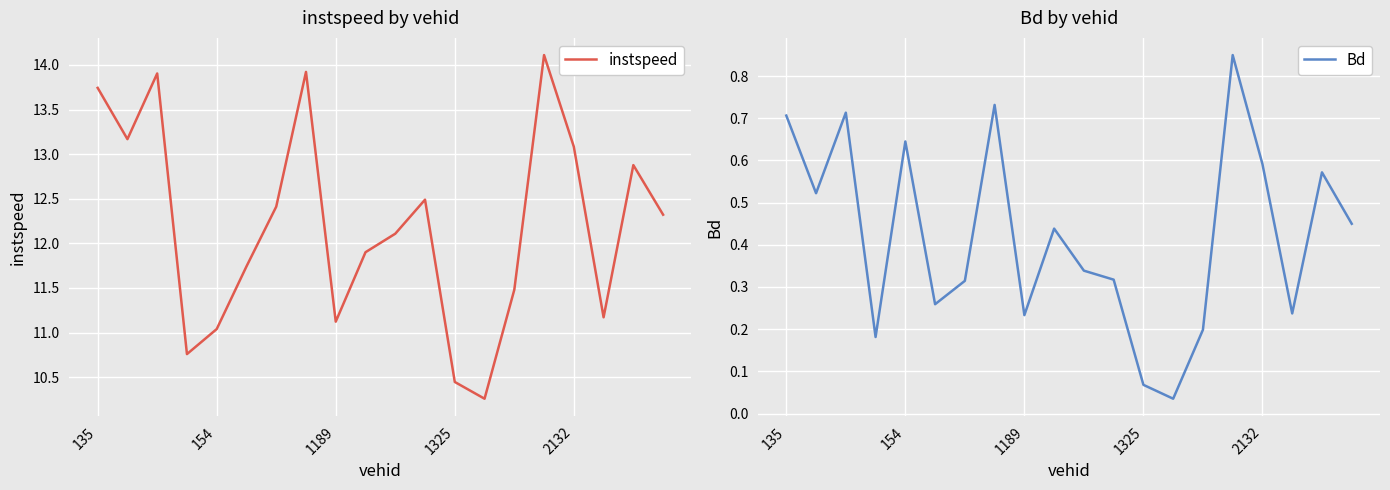

At which label does instspeed first exceed 12?

135